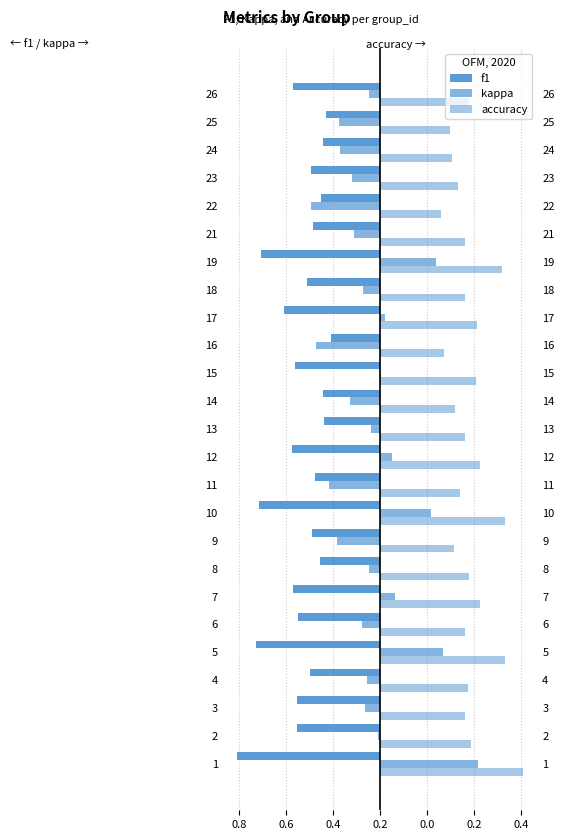

What is the lowest value of the accuracy series?

0.3